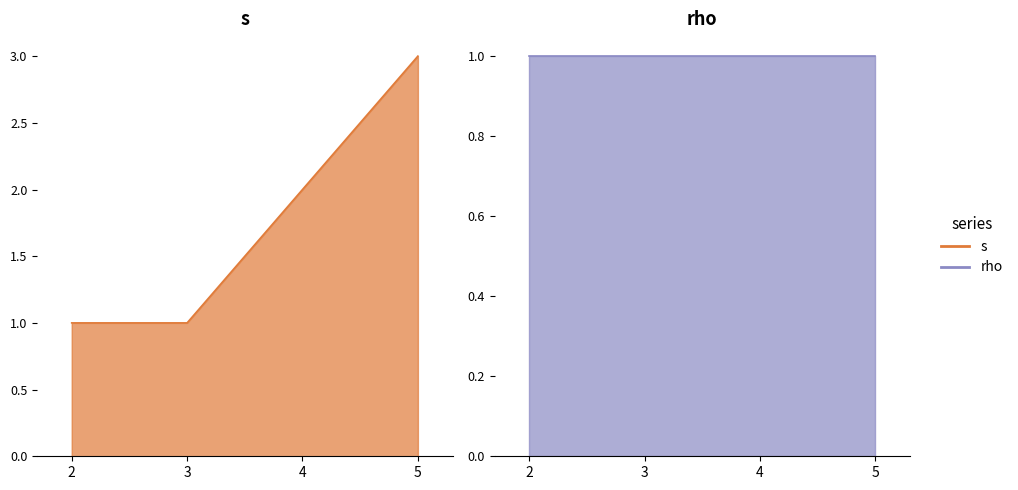

What are all the series names shown in the legend?

s, rho